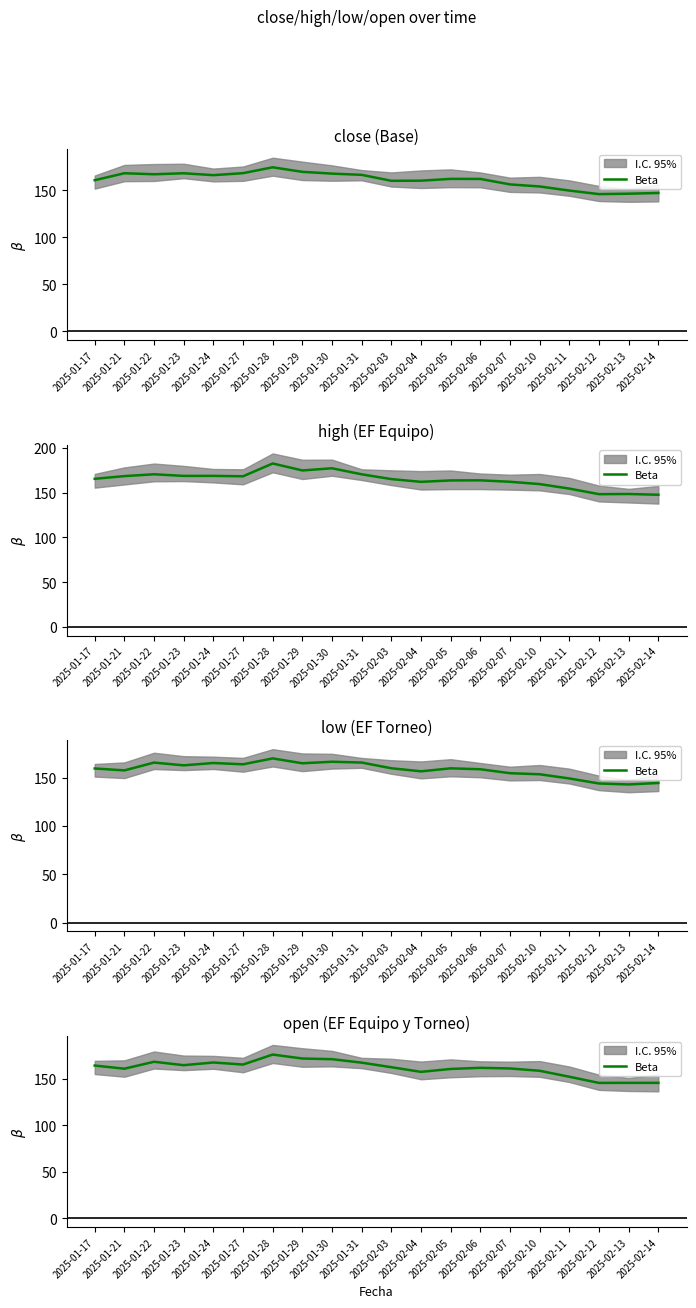

Rank the categories by value from highest to lowest.

2025-01-28, 2025-01-29, 2025-01-30, 2025-01-22, 2025-01-24, 2025-01-31, 2025-01-27, 2025-01-23, 2025-01-17, 2025-02-03, 2025-02-06, 2025-02-07, 2025-01-21, 2025-02-05, 2025-02-10, 2025-02-04, 2025-02-11, 2025-02-13, 2025-02-14, 2025-02-12